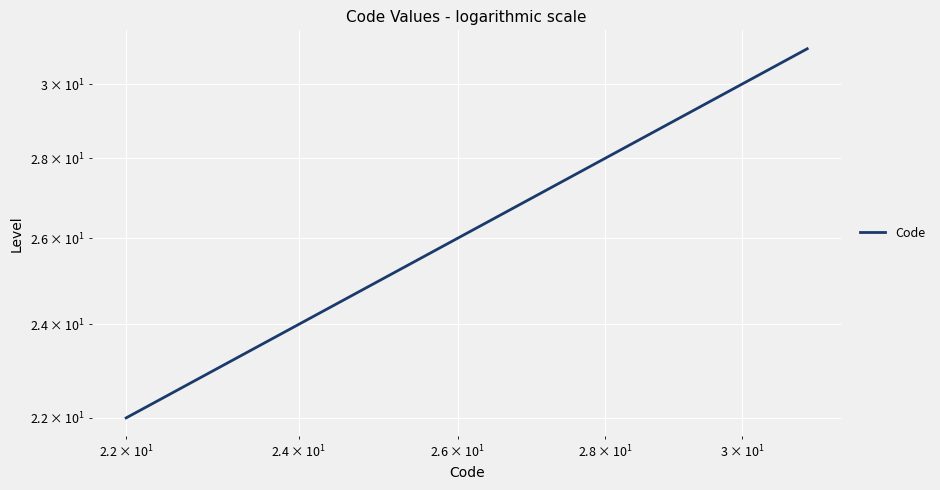

What is the value of the 2nd point from the left?

23